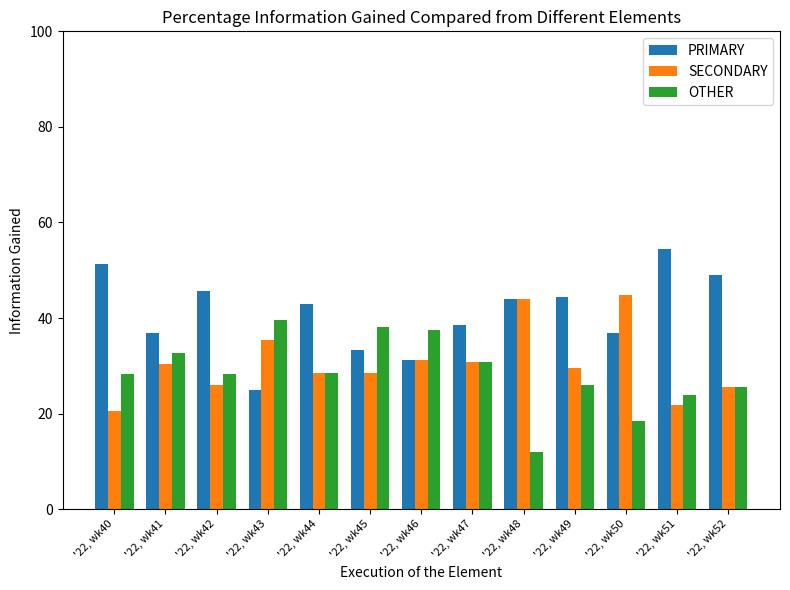

List the series in order of their overall mean, highest first.

PRIMARY, SECONDARY, OTHER